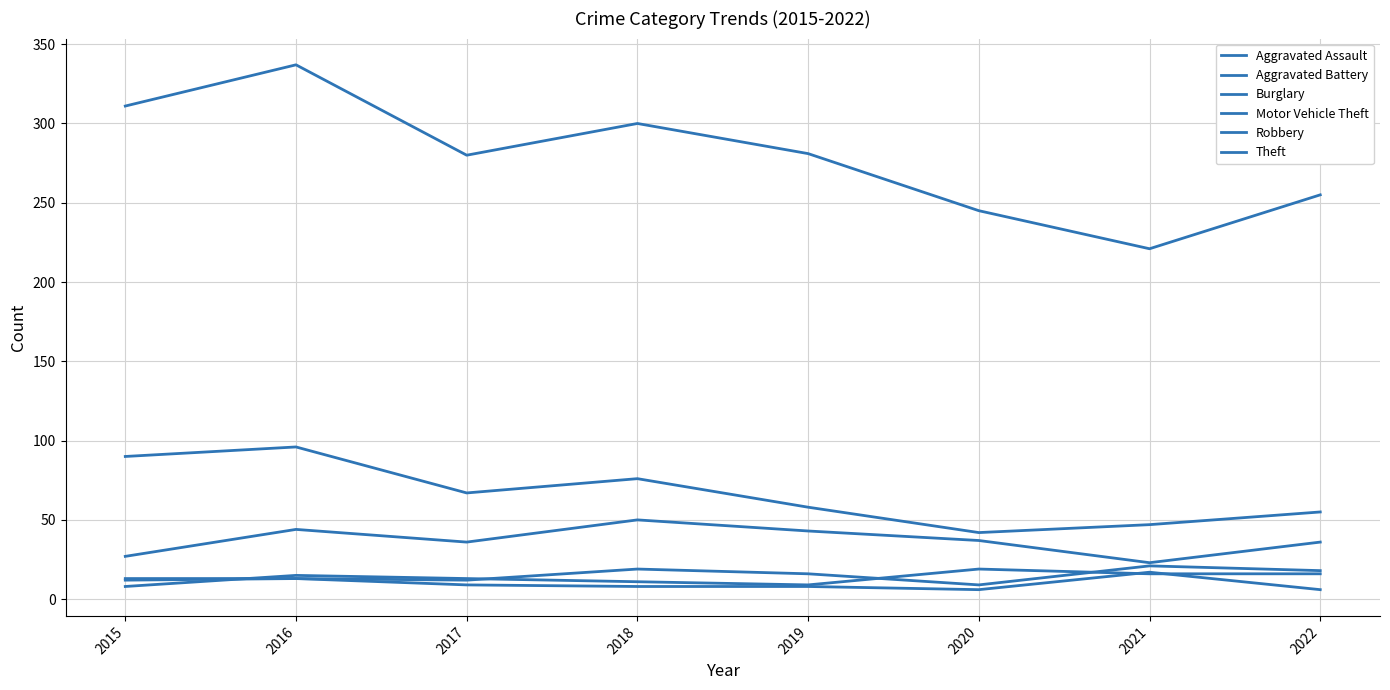

What is the value of the Motor Vehicle Theft point at the 2nd from the left?

44